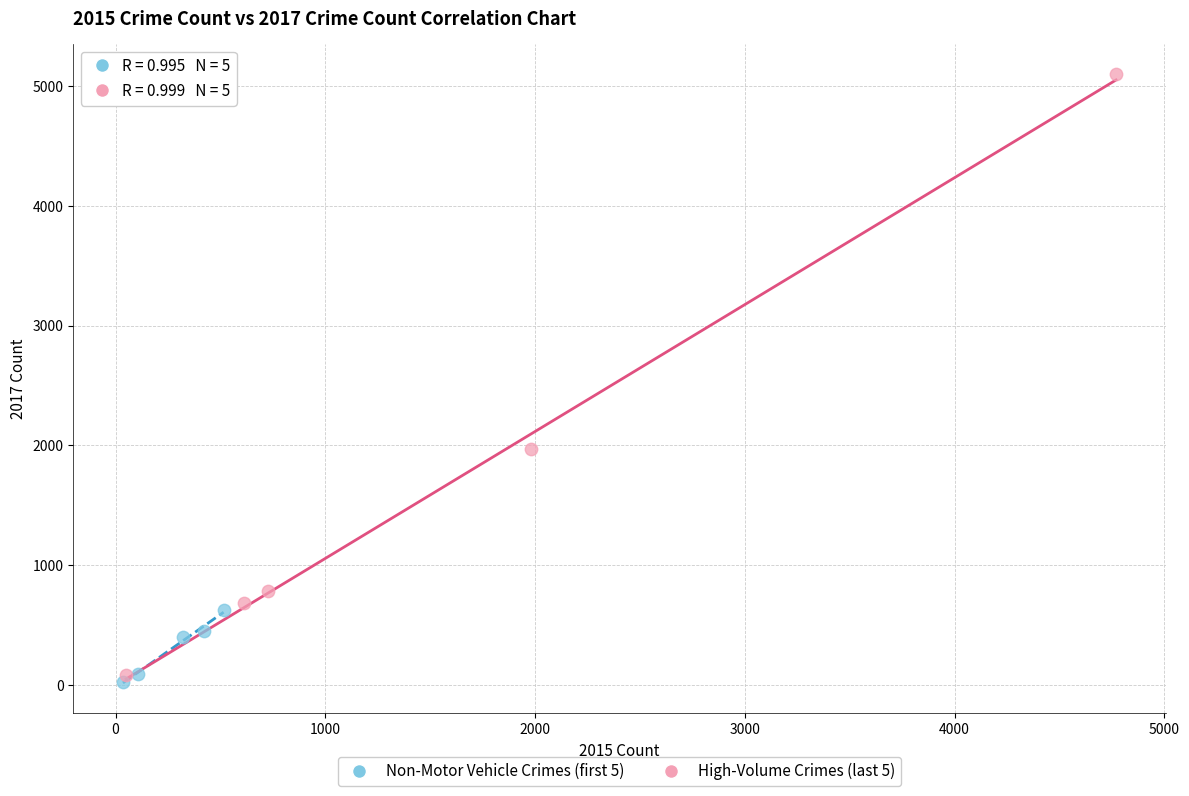

Which series contains the highest Y value?

High-Volume Crimes (last 5)